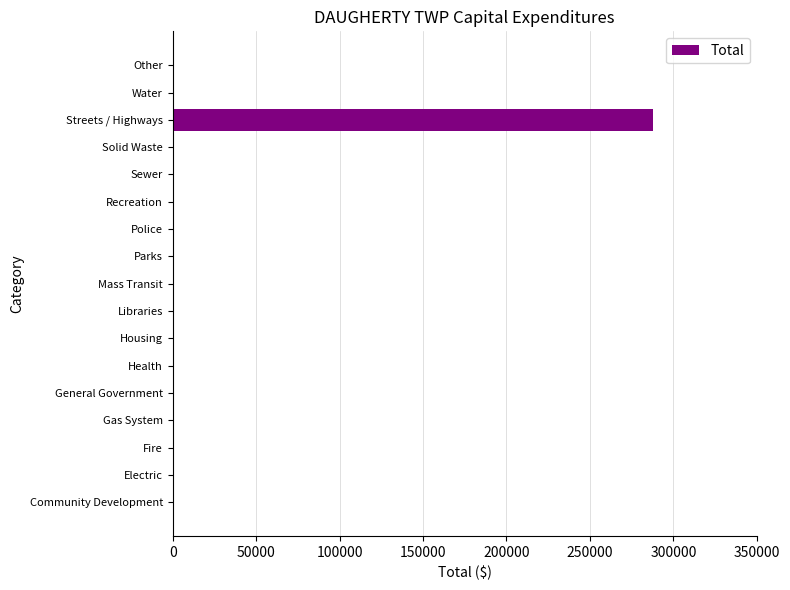

The chart shows a value of 93261 at Fire. True or false?

False